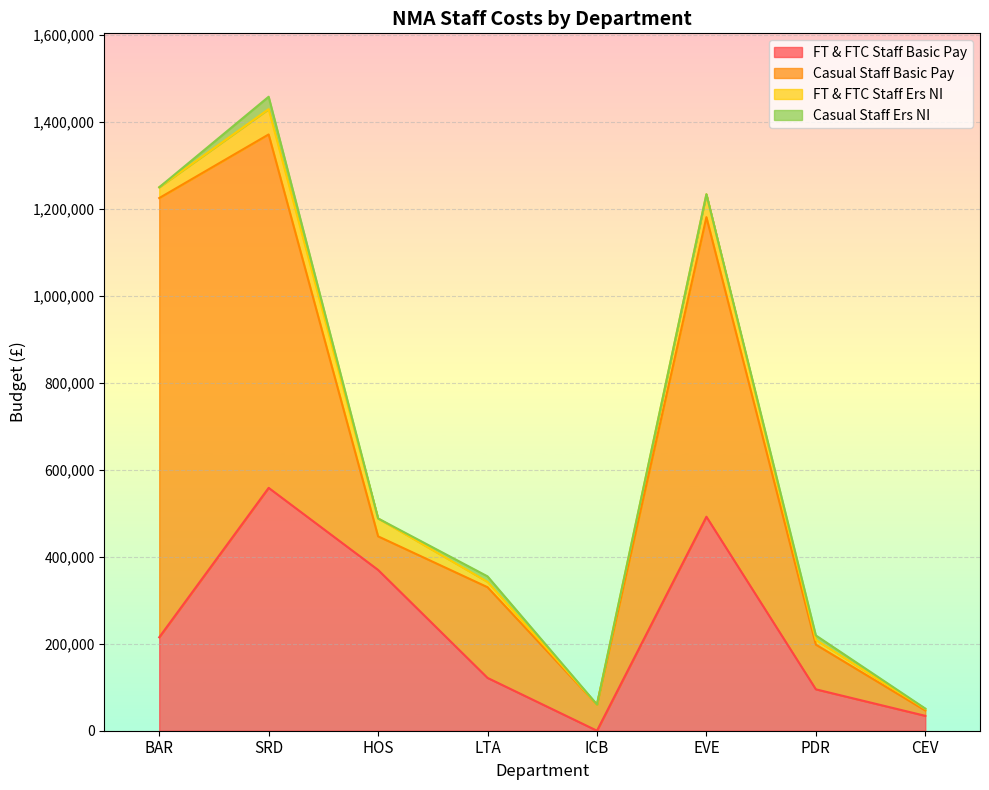

Reading right to left, transcribe all the data shown in this chart.

FT & FTC Staff Basic Pay: 34233	95235	492267	0	121505	369906	558683	214906
Casual Staff Basic Pay: 12348	102829	689200	60030	208630	77234	813040	1010415
FT & FTC Staff Ers NI: 3598	10890	52674	0	12263	41138	58124	24815
Casual Staff Ers NI: 761	10283	0	390	12702	0	28600	0